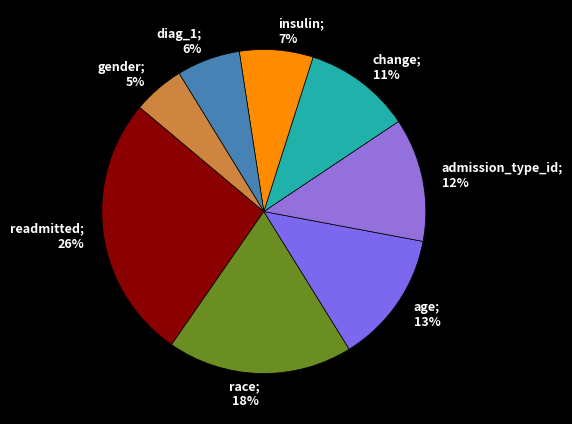

Rank the categories by value from lowest to highest.

gender, diag_1, insulin, change, admission_type_id, age, race, readmitted